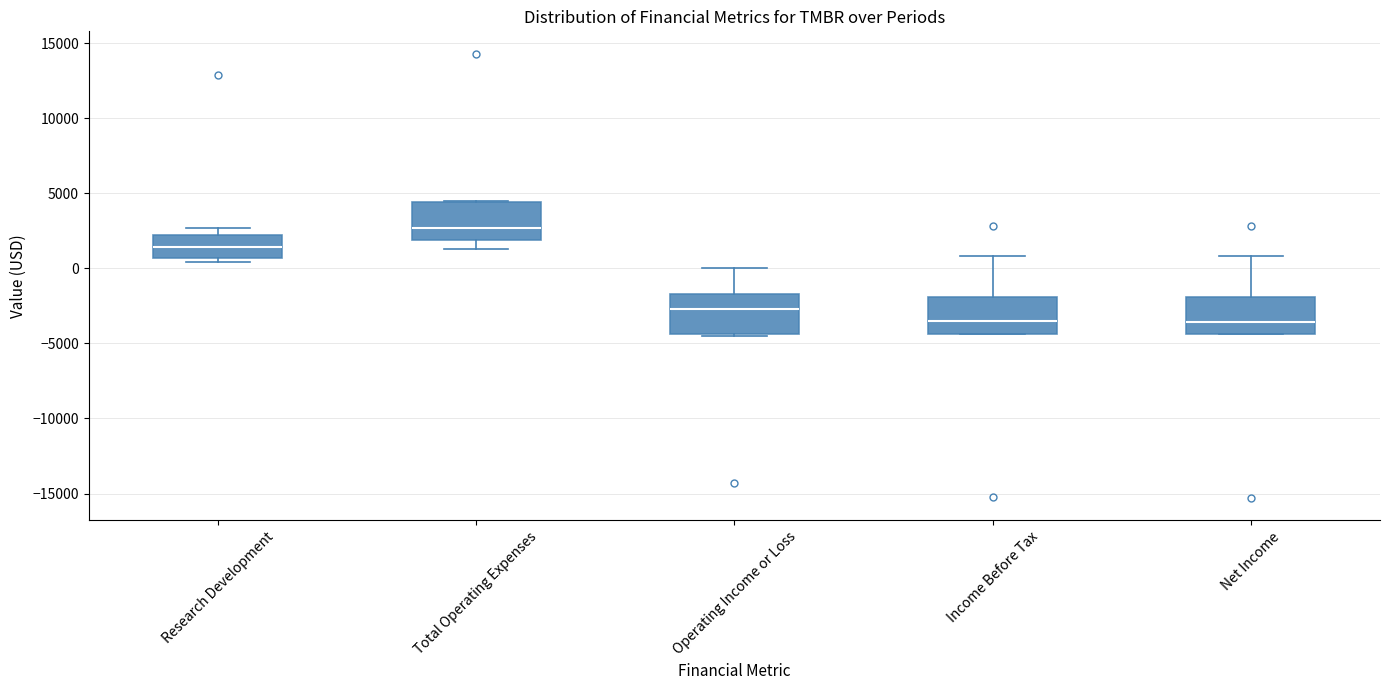

Reading left to right, transcribe this box plot: for each box, give where its median line is, the range the box spans, and where its two whiskers end, as read against the y-axis. The values are not printed on the chart, so give them approximately, as read against the axis.

Research Development: median 1500, box 500 to 2000, whiskers 500 (just below the box's lower edge) to 2500
Total Operating Expenses: median 2500, box 2000 to 4500, whiskers 1500 to 4500
Operating Income or Loss: median -2500, box -4500 to -1500, whiskers -4500 to 0
Income Before Tax: median -3500, box -4500 to -2000, whiskers -4500 to 1000
Net Income: median -3500, box -4500 to -2000, whiskers -4500 to 1000